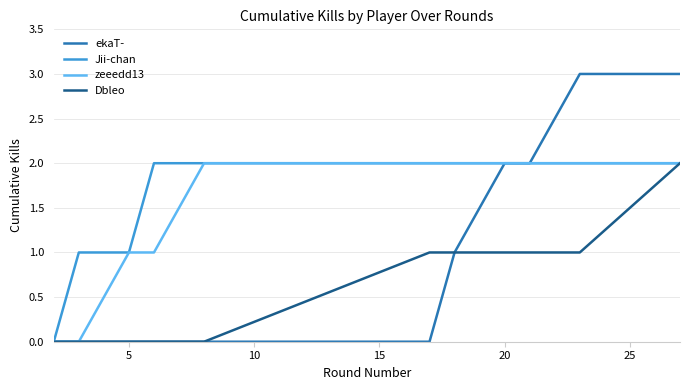

Which series has the largest total across all categories?

Jii-chan